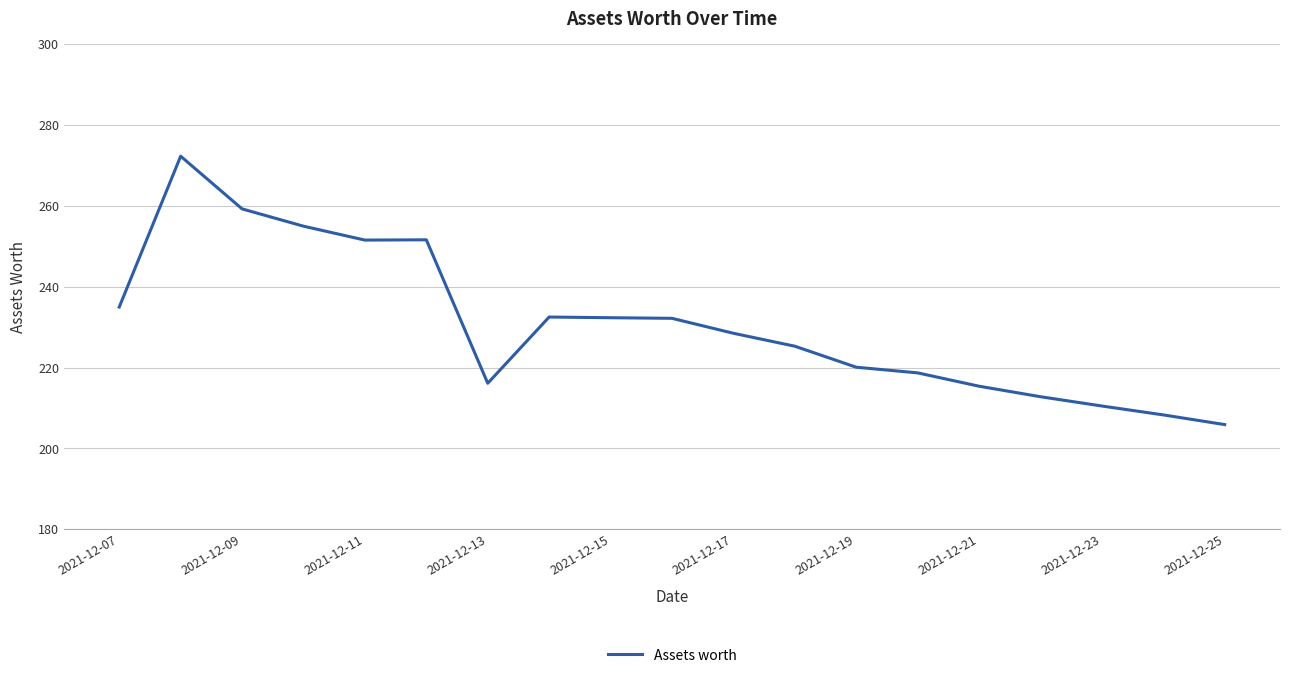

What is the minimum value shown in the chart?

205.9